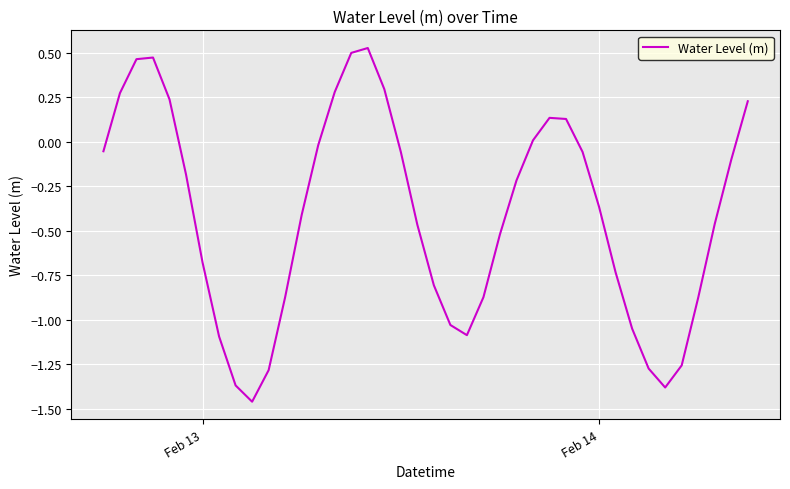

What is the difference between the maximum and minimum values?

2.0